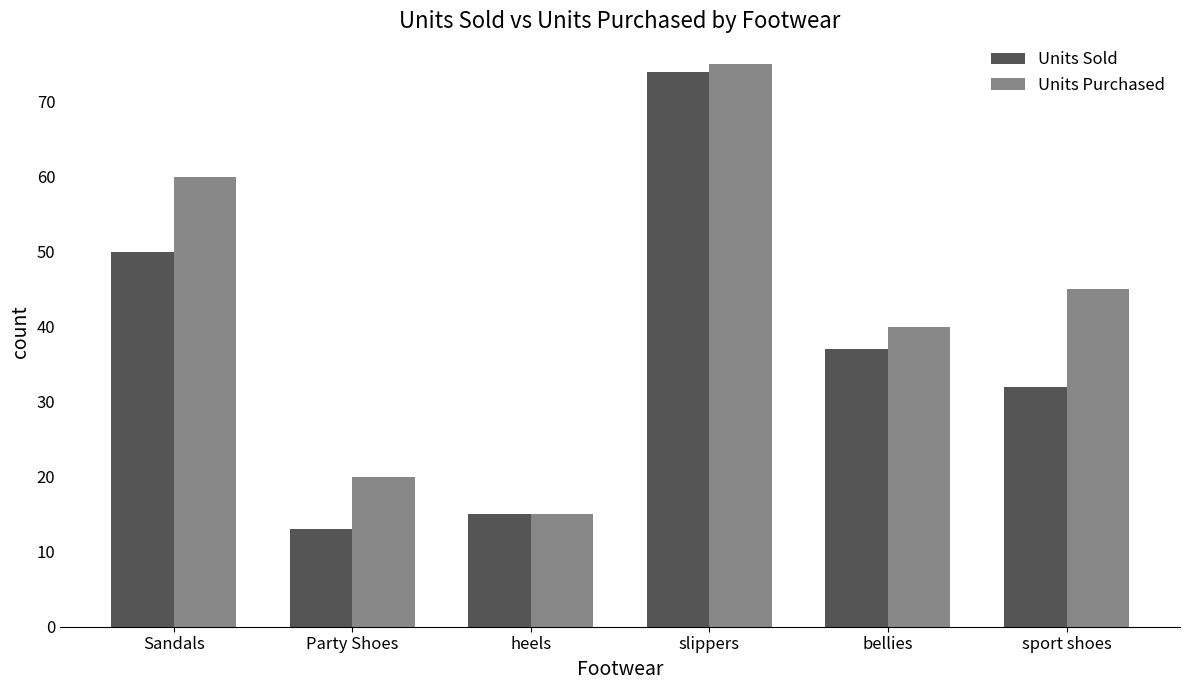

Rank the series by their average value, from highest to lowest.

Units Purchased, Units Sold